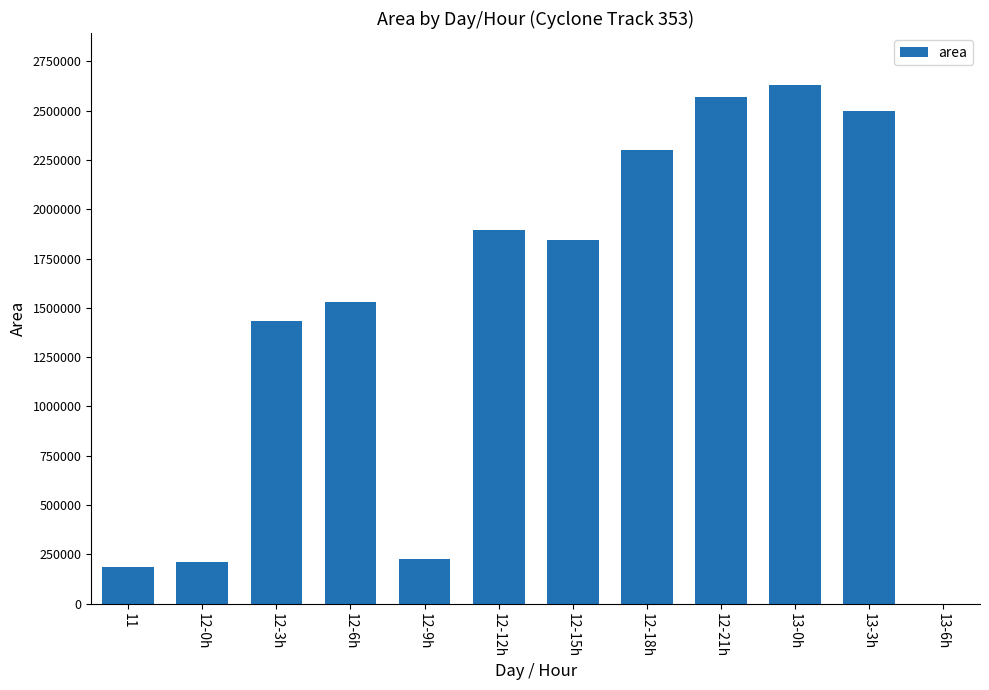

What is the sum of all values?

17320000